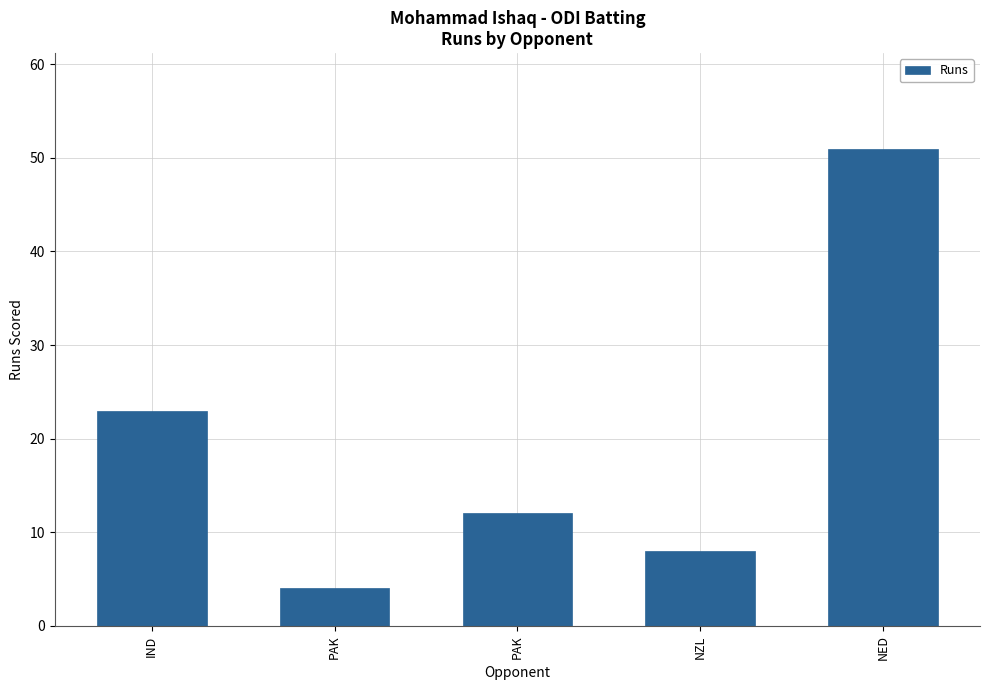

How many data points are less than 12?

2